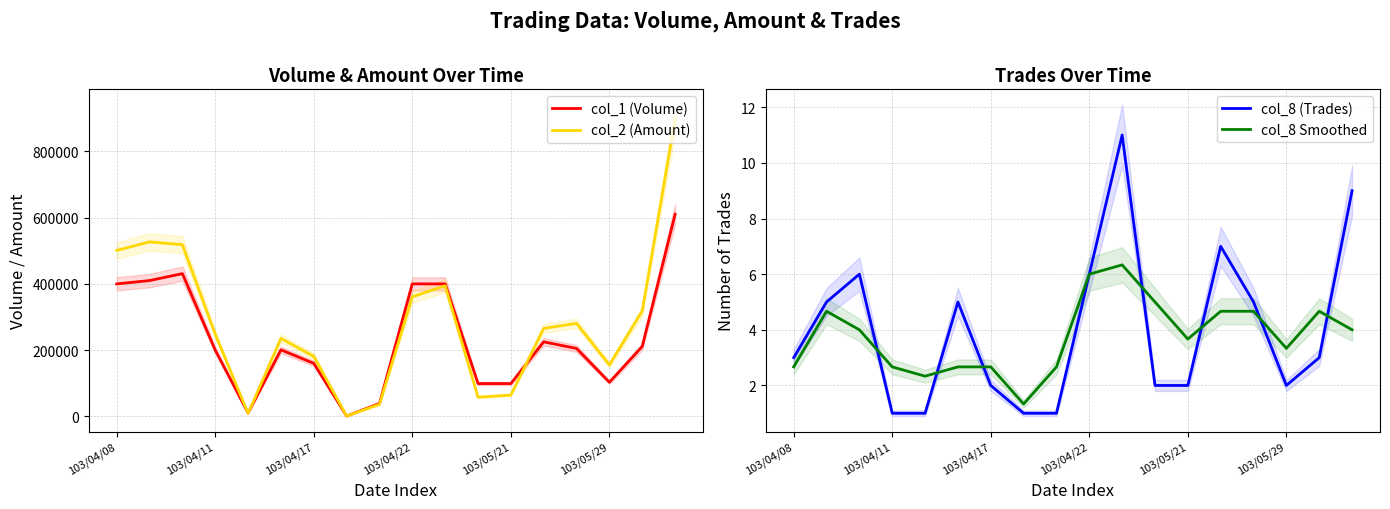

The value of col_1 (Volume) at 103/04/08 is 400000. True or false?

True